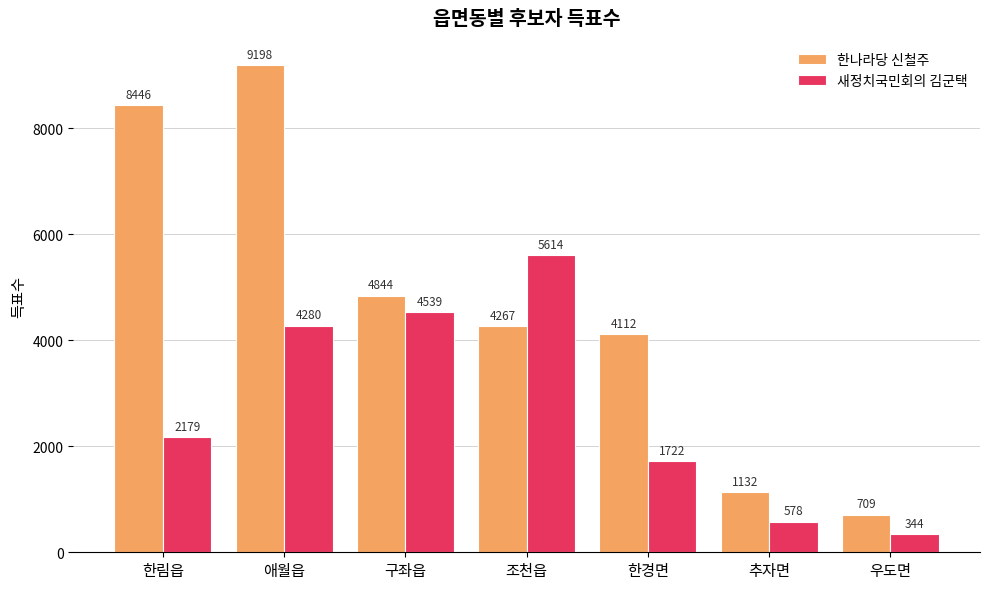

What is the total value across all series at 조천읍?

9881